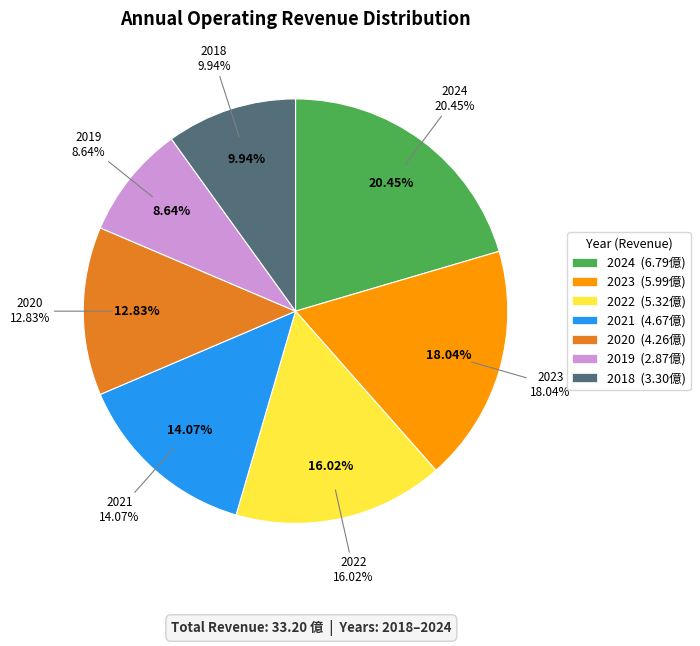

What is the smallest slice in the pie chart?

2019